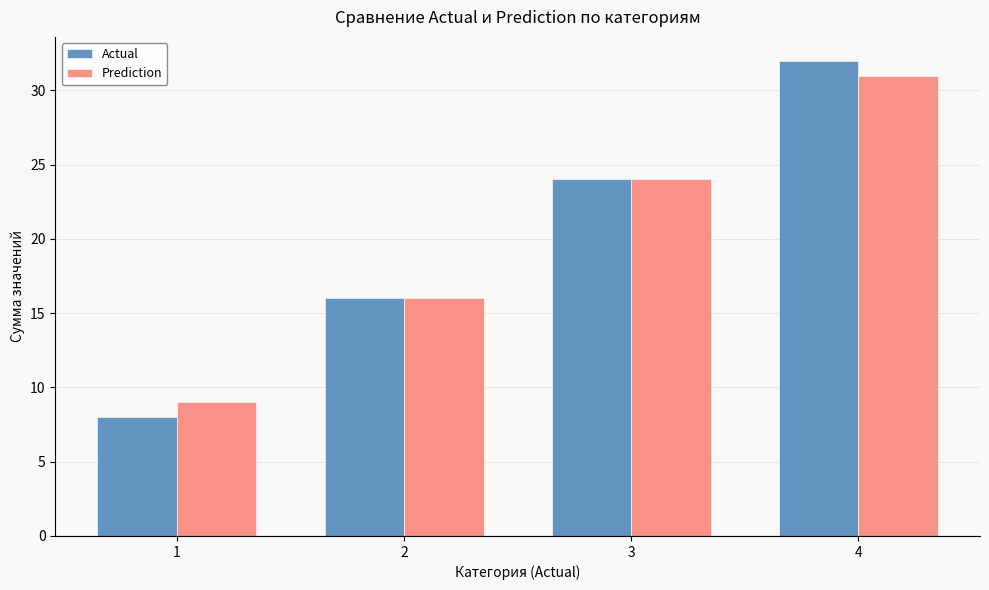

What is the smallest value displayed?

8